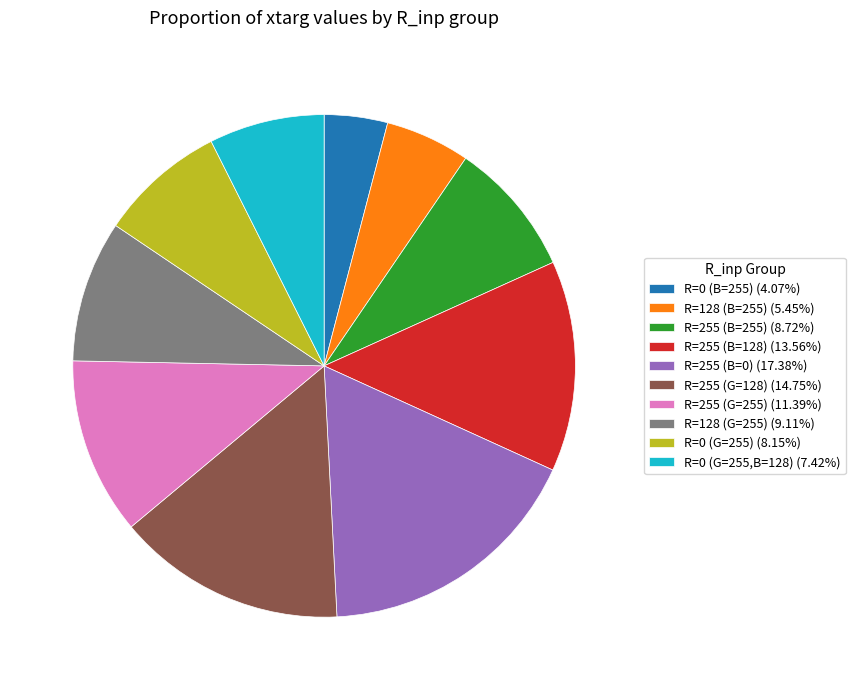

Does R=0 (B=255) (4.07%) represent more than half of the total?

No